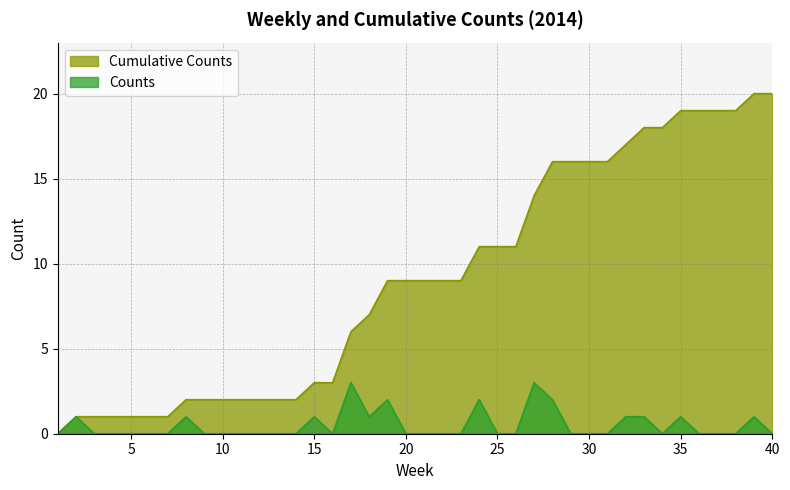

What is the difference between the second highest and minimum values in the Cumulative Counts series?

20